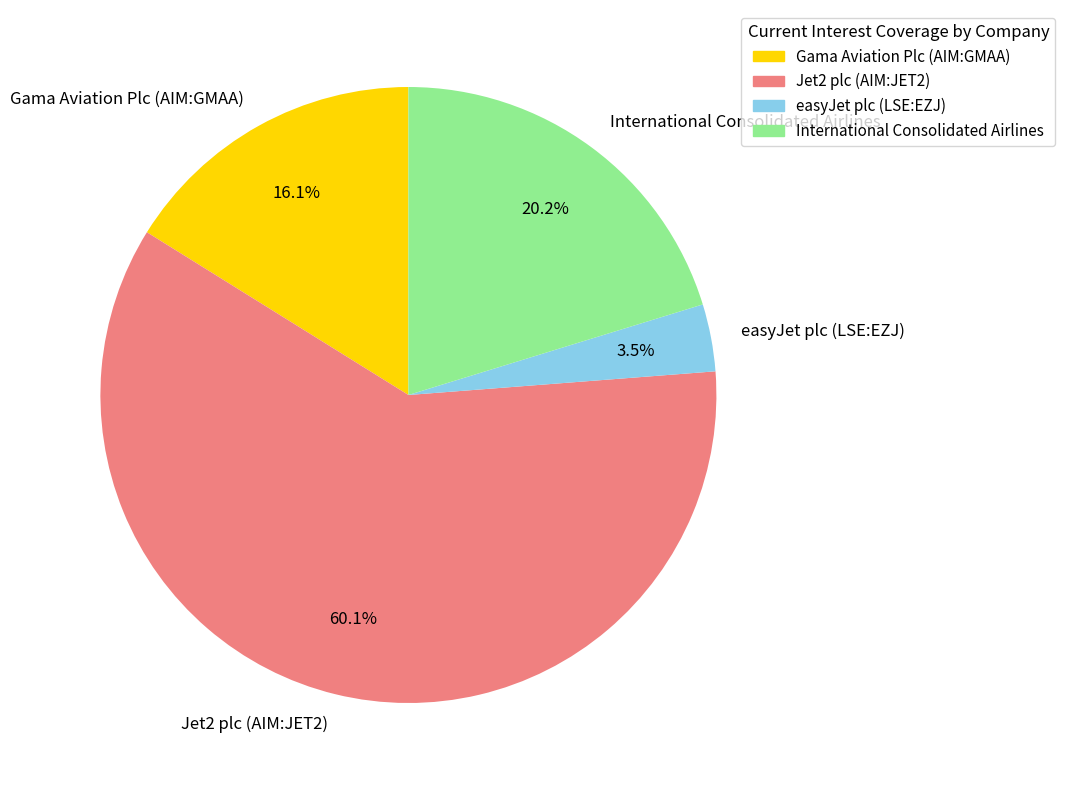

How many slices are in this pie chart?

4